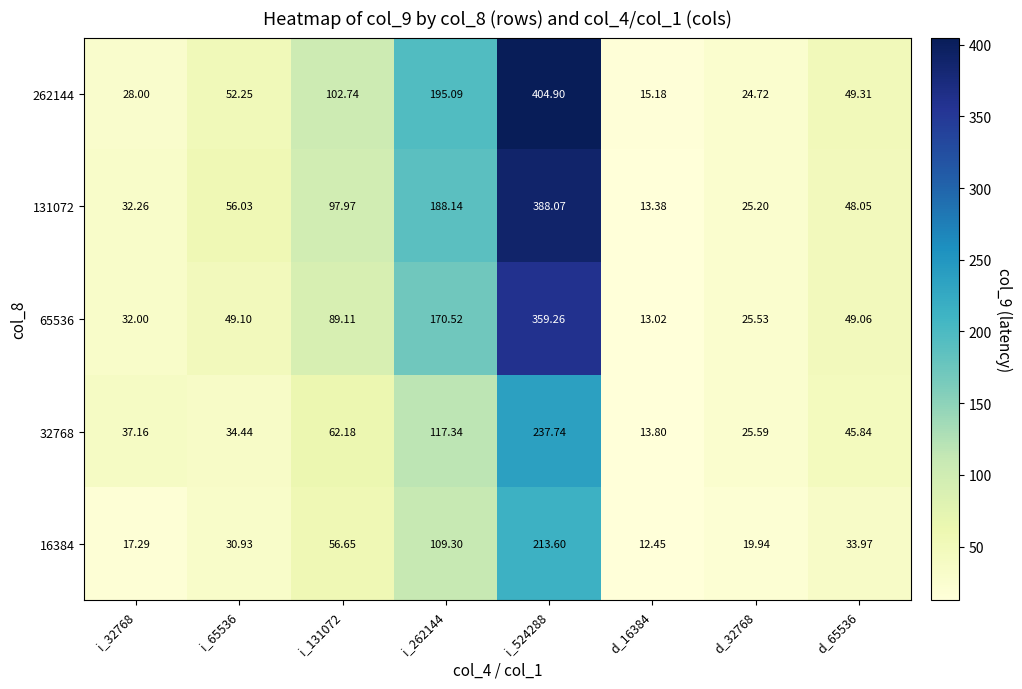

Is the value of 32768 at d_32768 greater than the value of 131072 at i_65536?

No